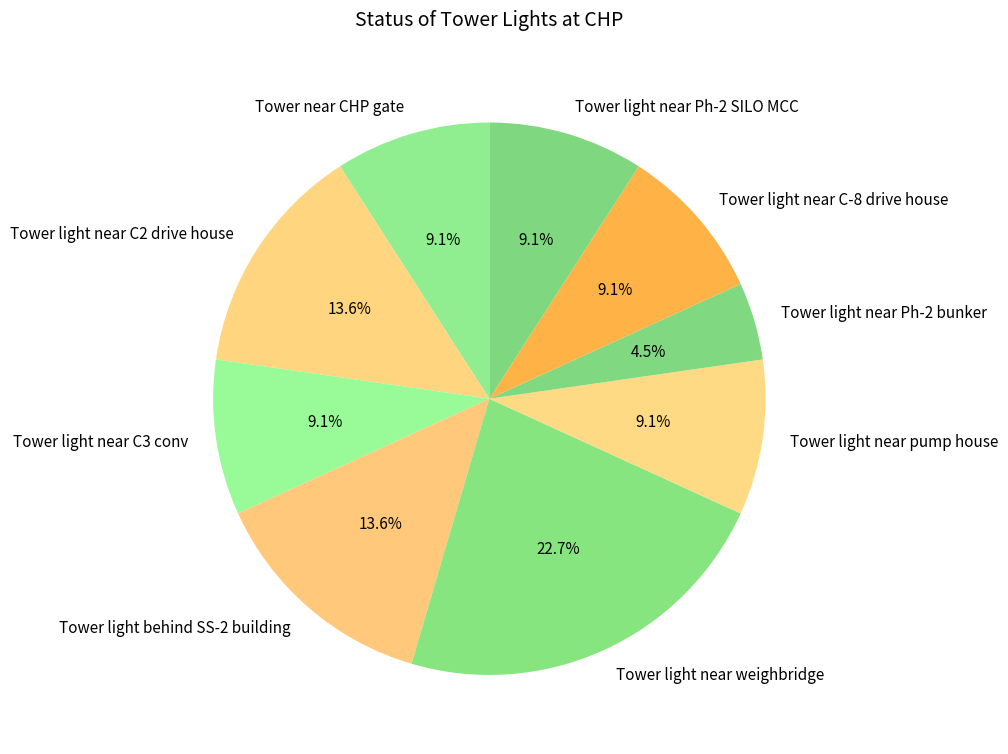

To the nearest percent, what is the combined percentage of Tower light near Ph-2 bunker and Tower light near C2 drive house?

18%